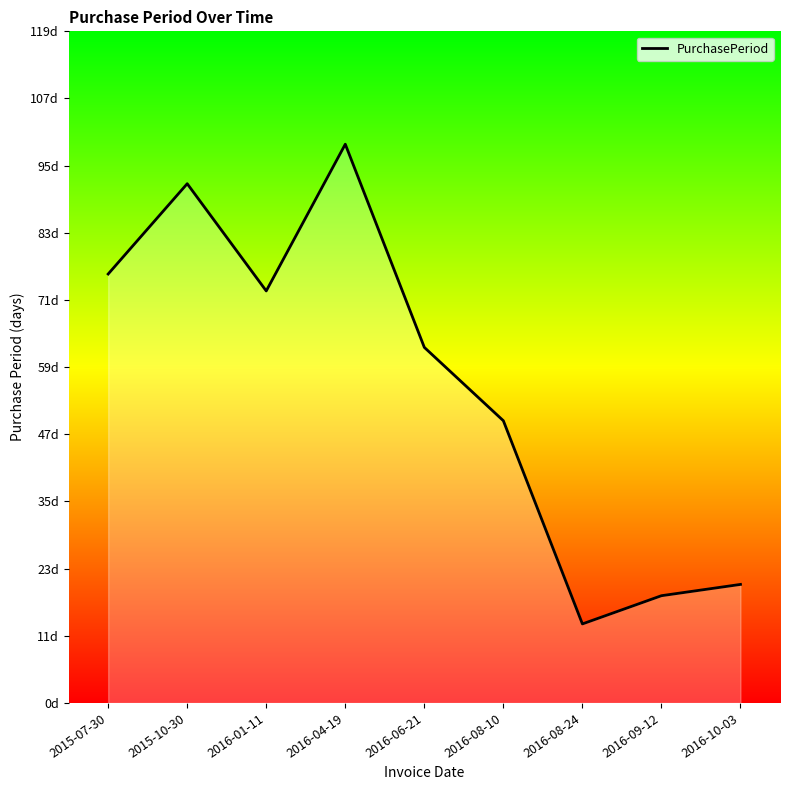

Does the chart have visible grid lines?

No